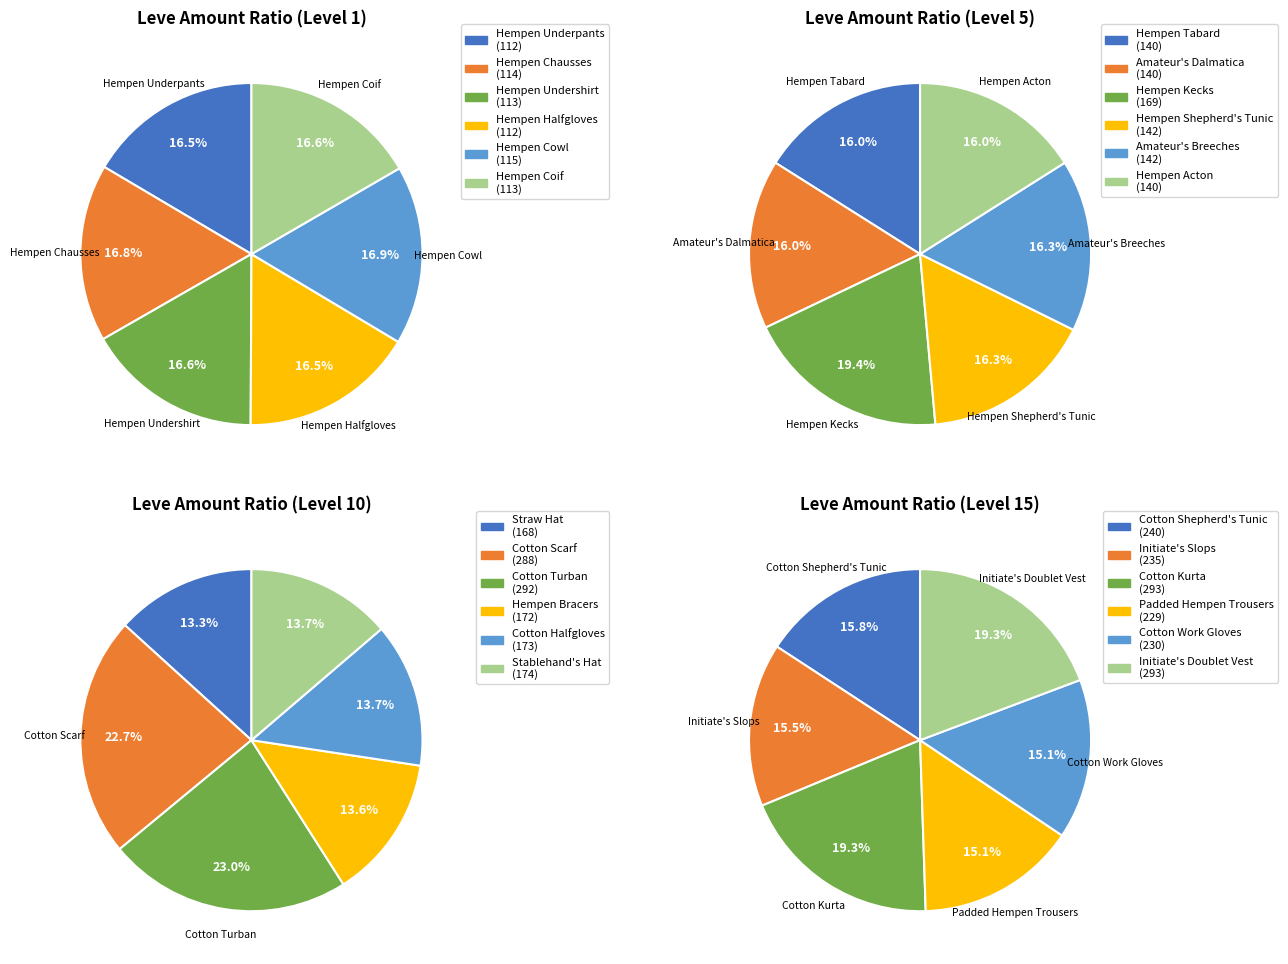

What percentage is NOT represented by 0?

83.5%